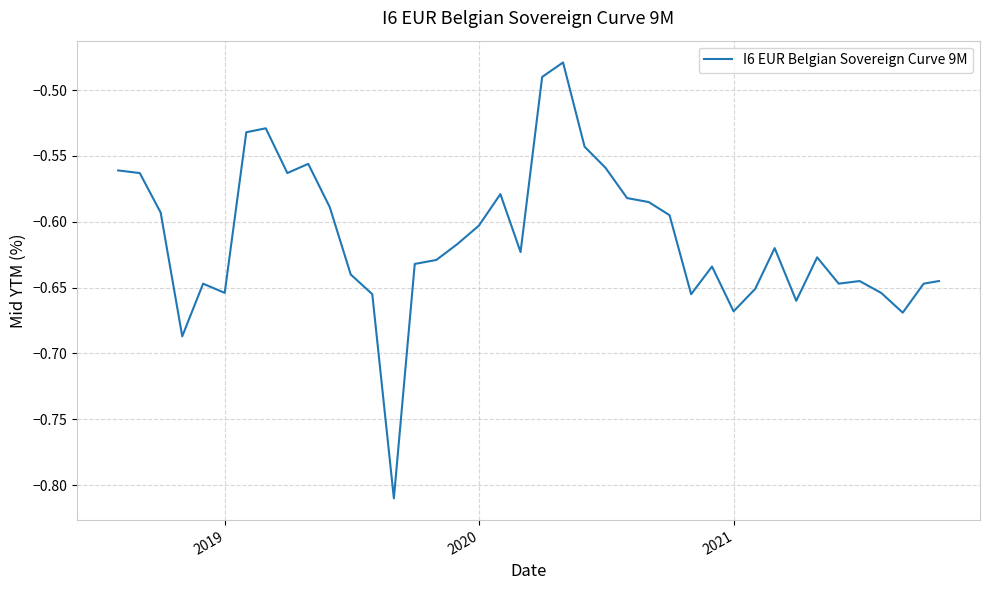

What is the difference between the maximum and minimum values?

0.3